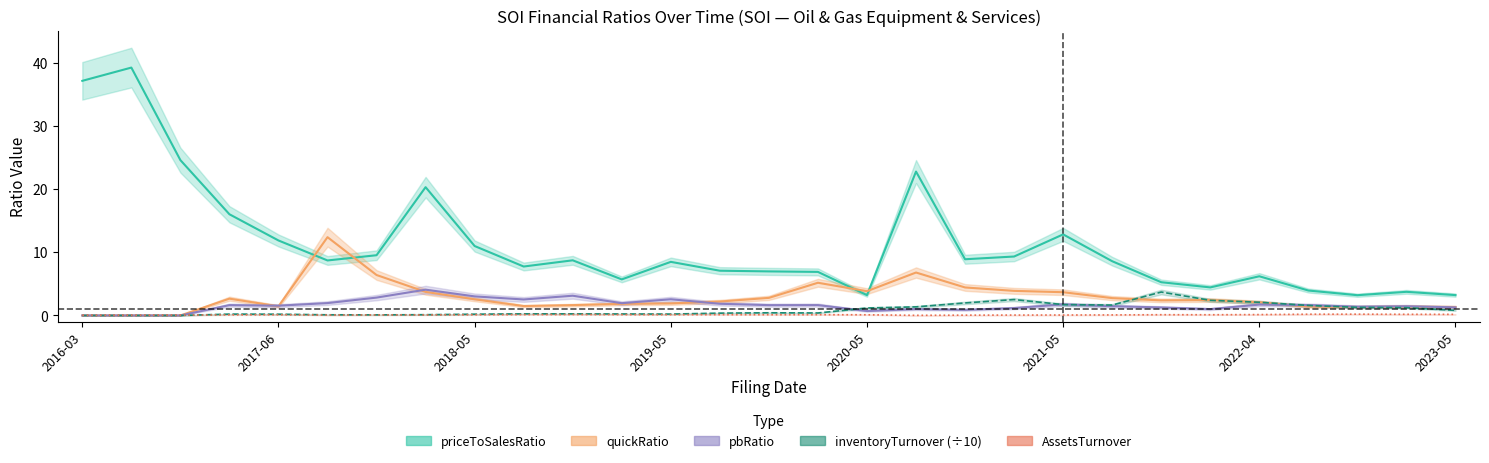

True or false: inventoryTurnover and AssetsTurnover intersect in this chart.

True